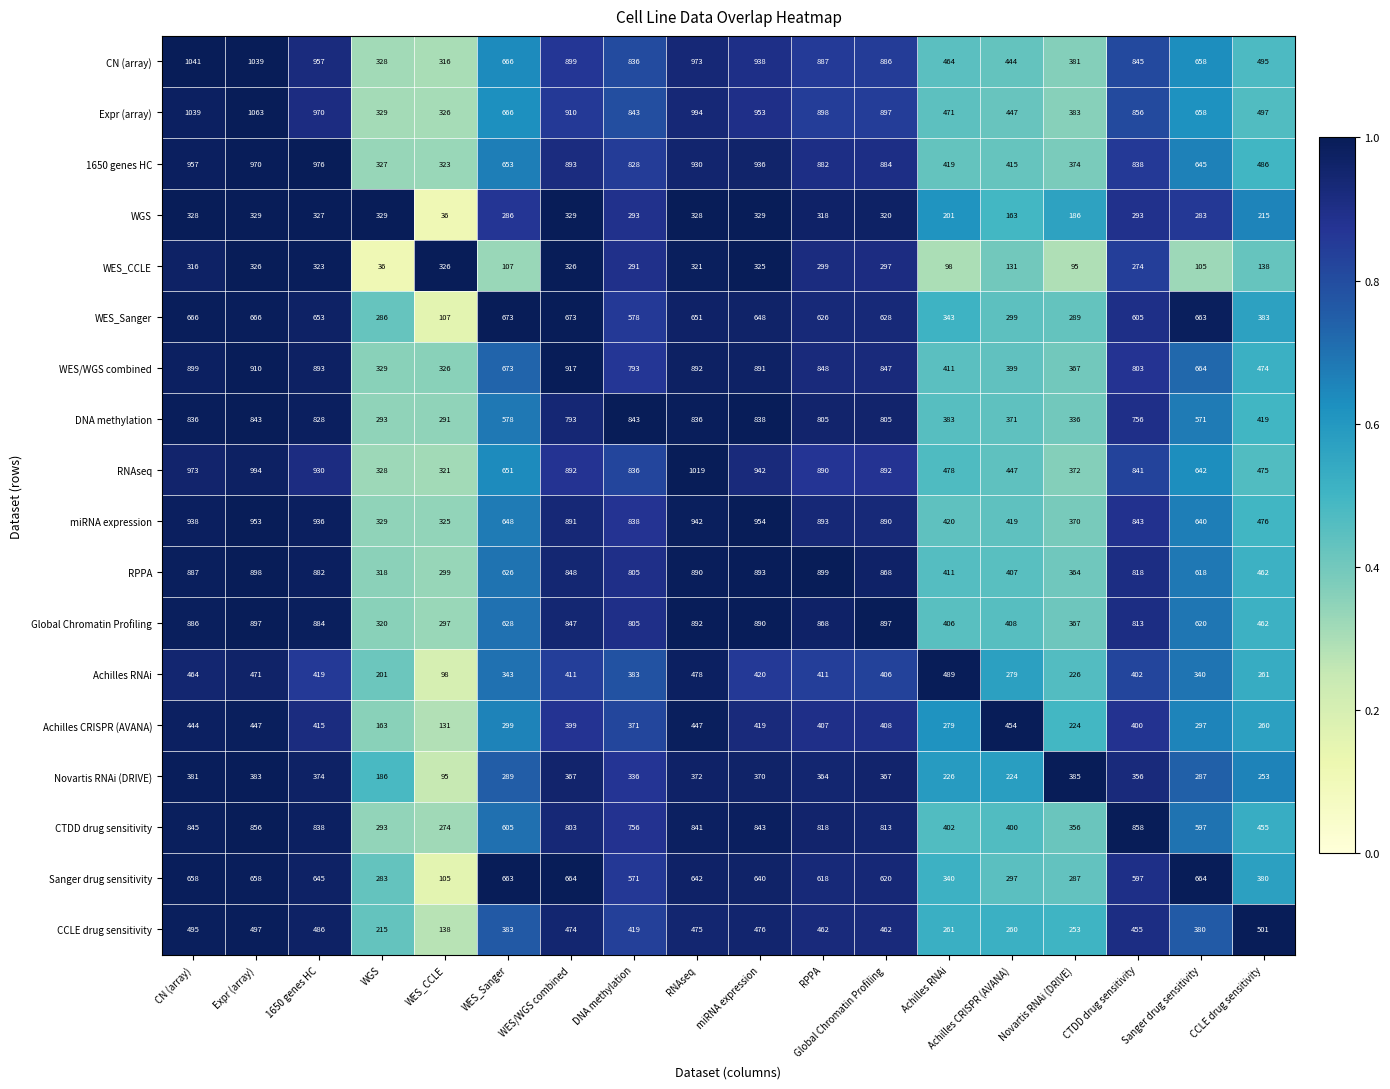

At how many categories does at least one series exceed 523?

12